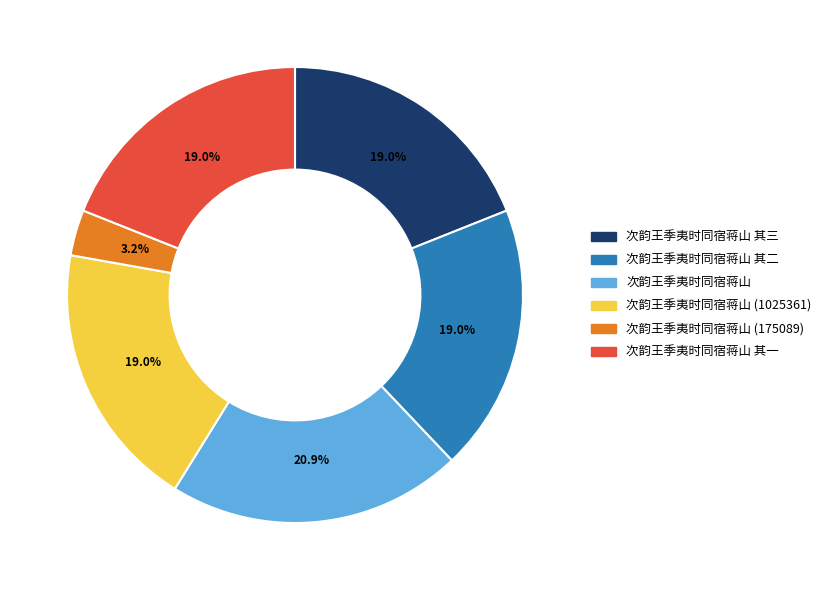

Is there any slice that represents more than half of the pie?

No